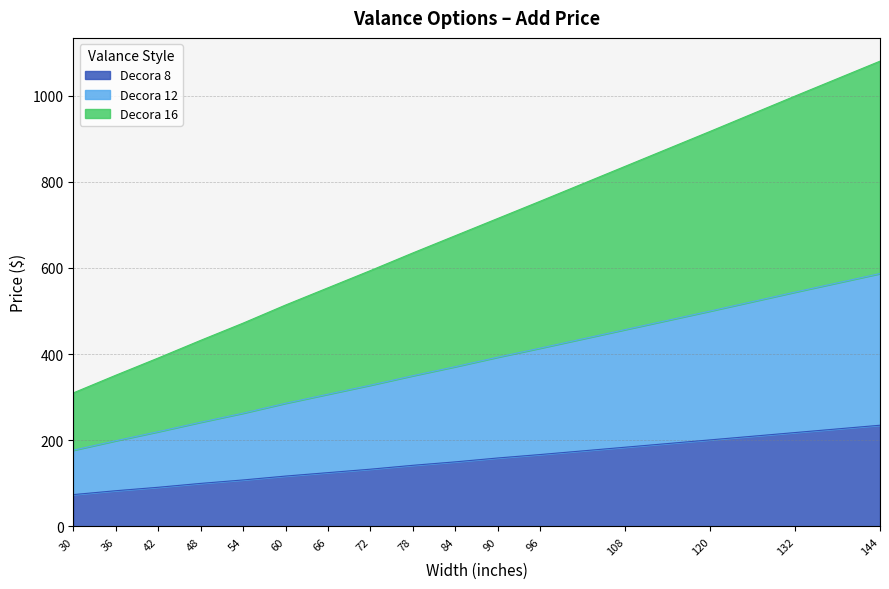

What are all the series names shown in the legend?

Decora 8, Decora 12, Decora 16